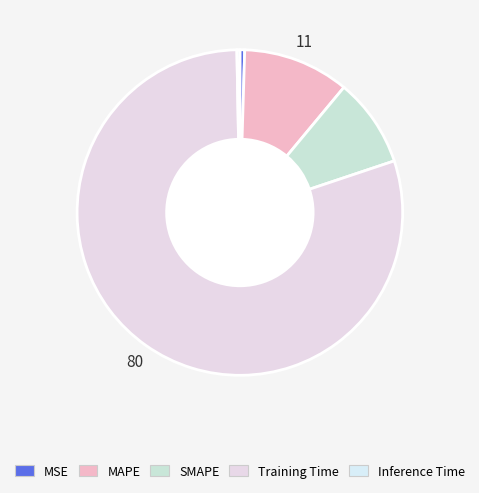

Is it true that Training Time is 80% of the pie?

True